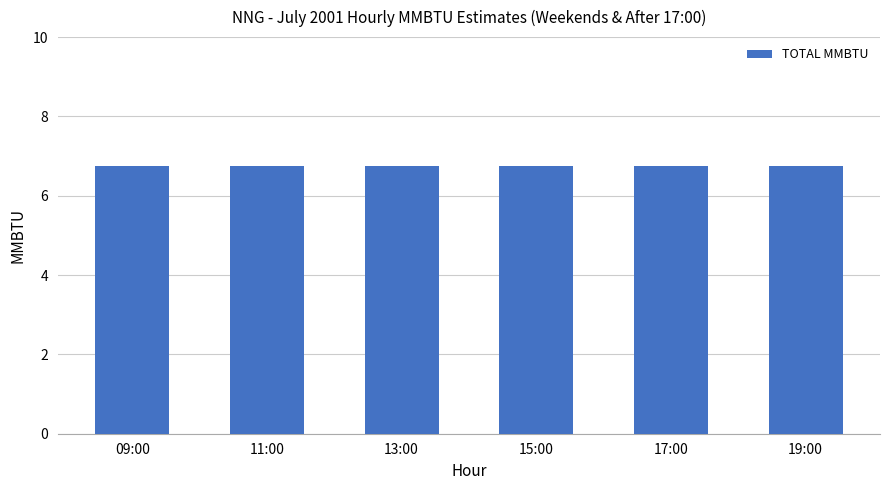

The TOTAL MMBTU series shows 9.3 at 09:00. True or false?

False